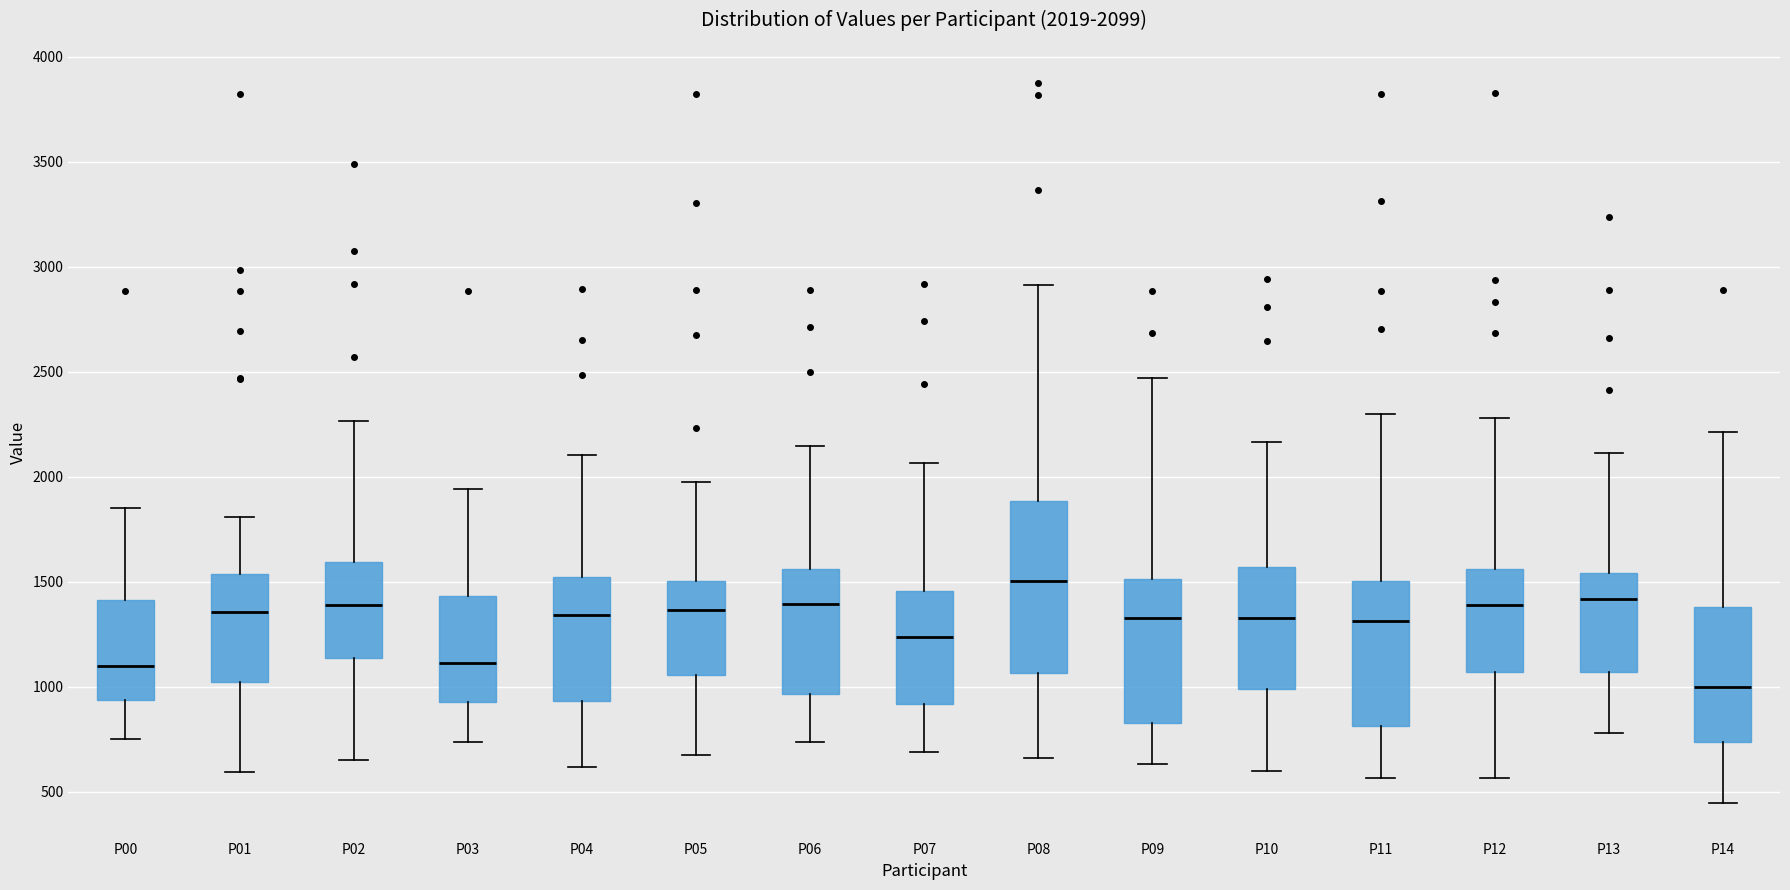

Which box has the lowest median line?

P14